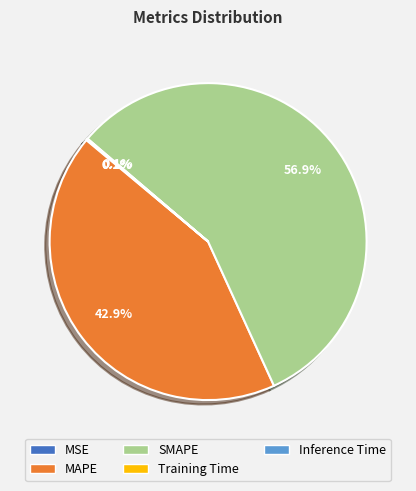

What is the majority slice?

SMAPE